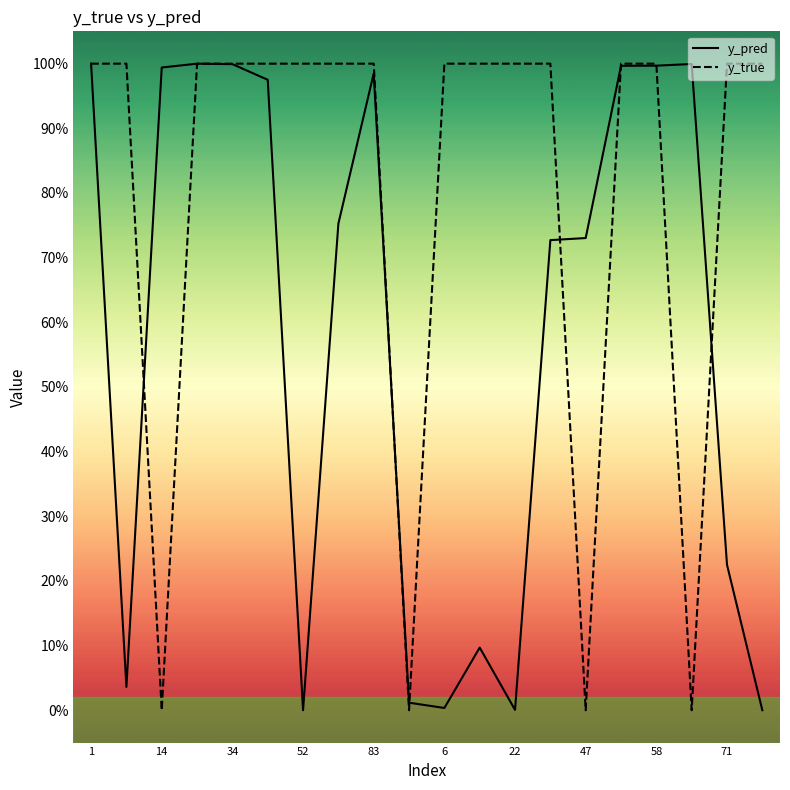

True or false: y_pred has more than 0 interior local peaks.

True